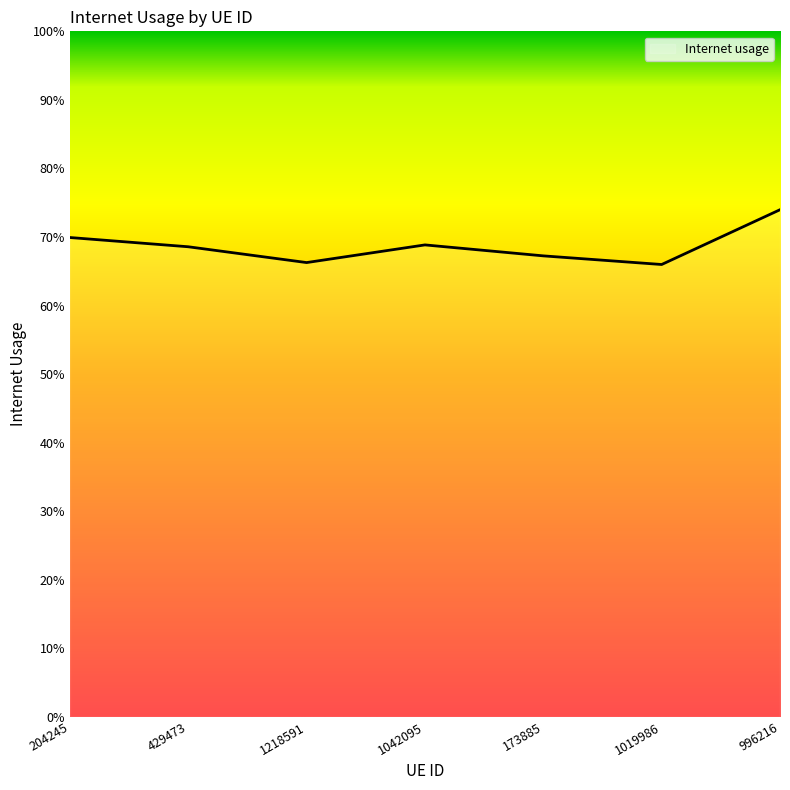

Rank the categories by value from lowest to highest.

1019986, 1218591, 173885, 429473, 1042095, 204245, 996216